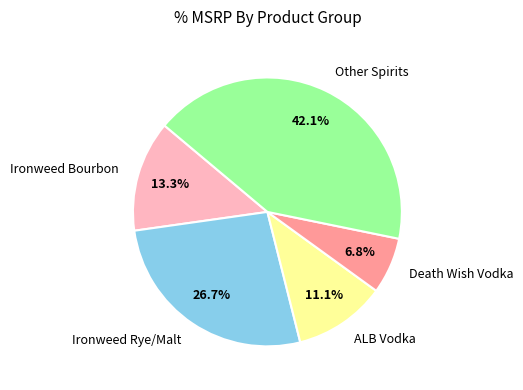

How much of the chart is everything except Other Spirits?

57.9%